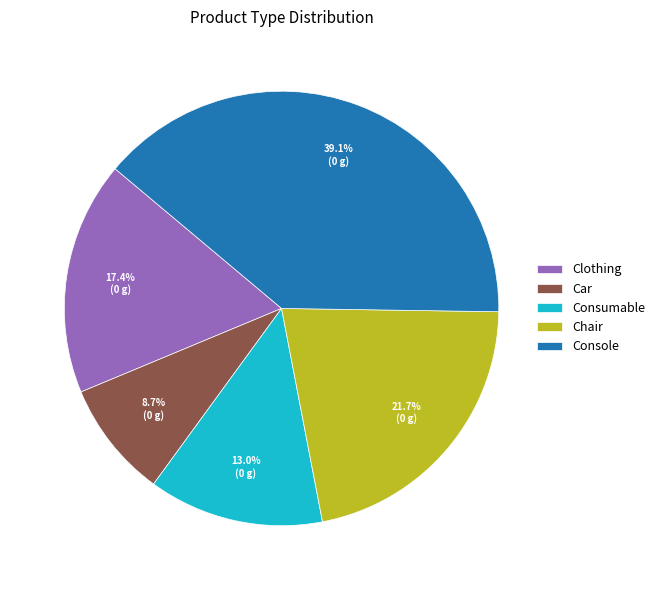

Combined, what portion of the pie is Consumable and Car?

21.7%